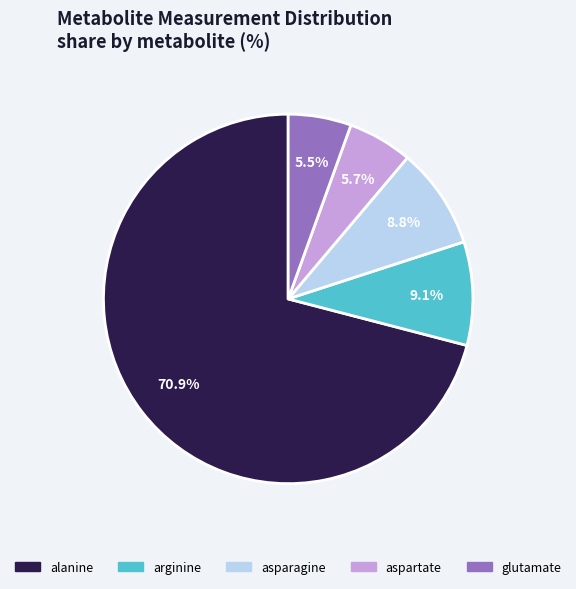

To the nearest percent, what is the difference between the asparagine and aspartate slice percentages?

3%